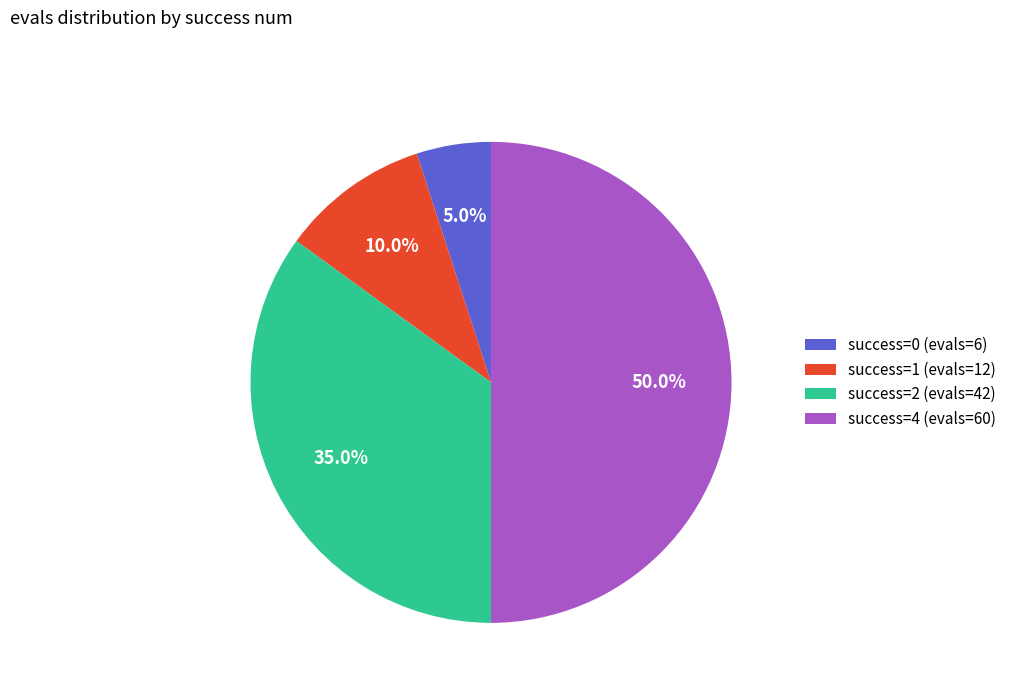

Which category has the biggest portion of the pie?

success=4 (evals=60)